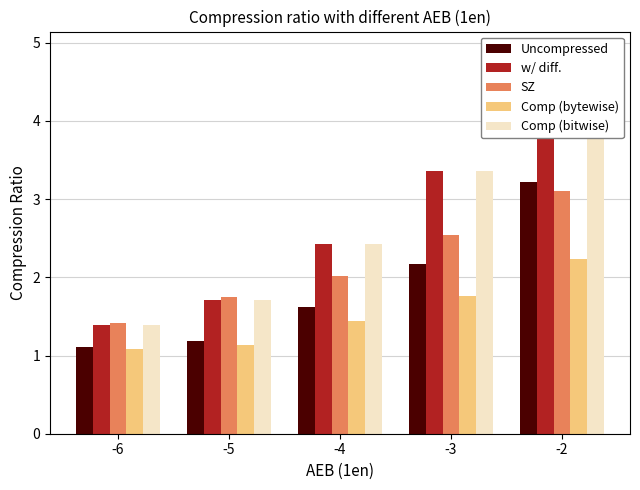

What is the difference between the maximum and minimum values in the Comp (bytewise) series?

1.1